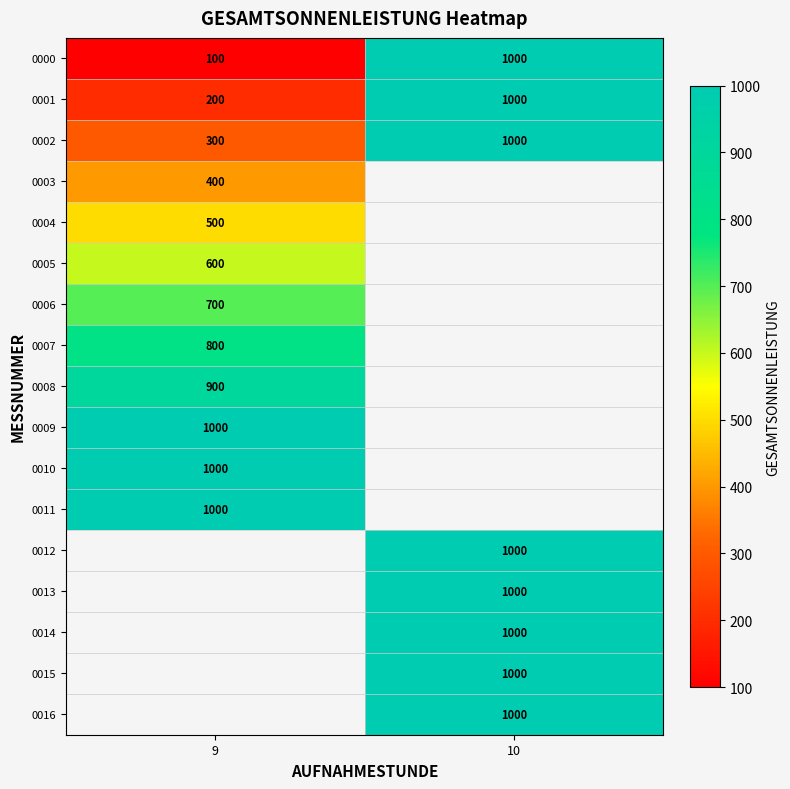

What is the spread (max minus min) of values at 9?

900.0